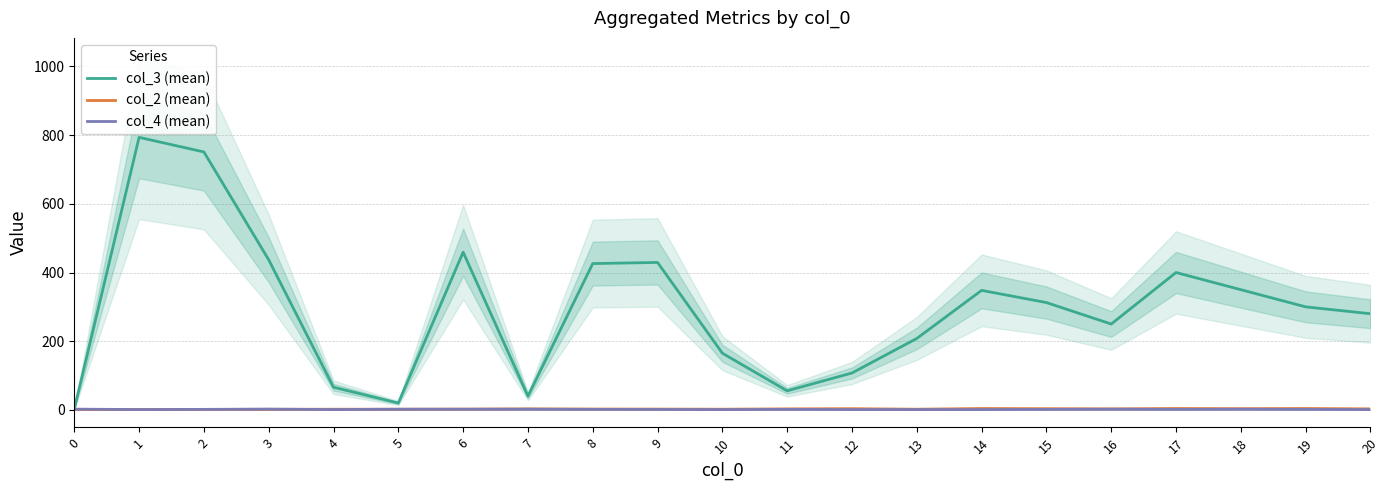

What is the value of the col_4 (mean) point at the 9th from the left?

1.5